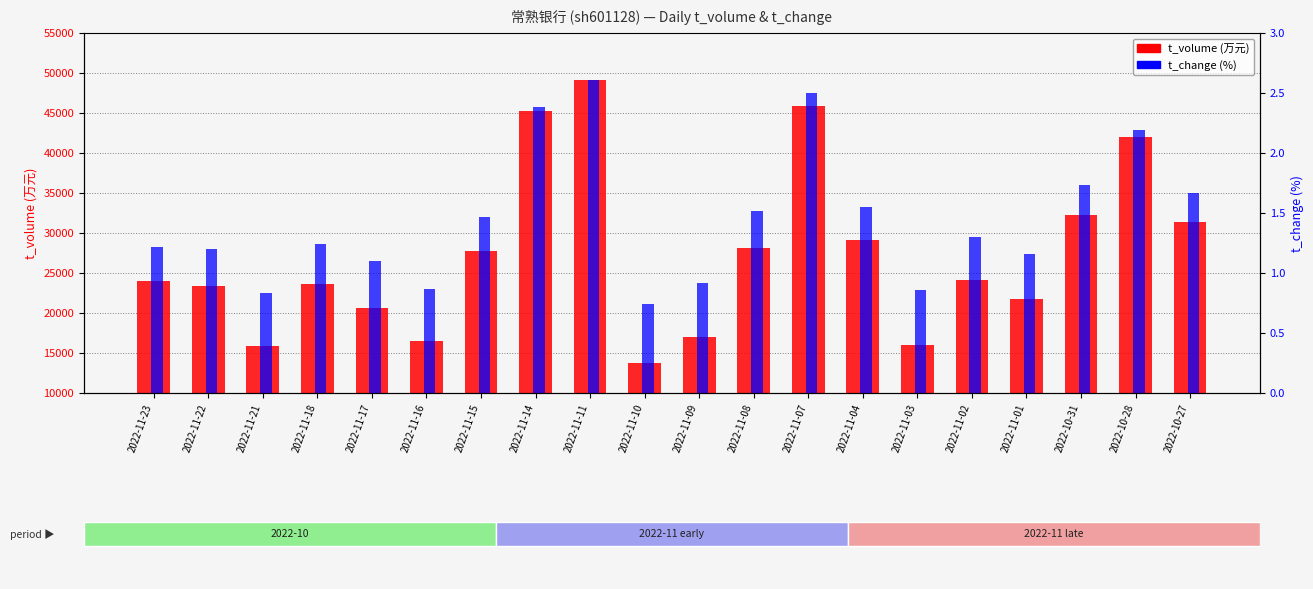

What is the greatest value displayed?

49067.0